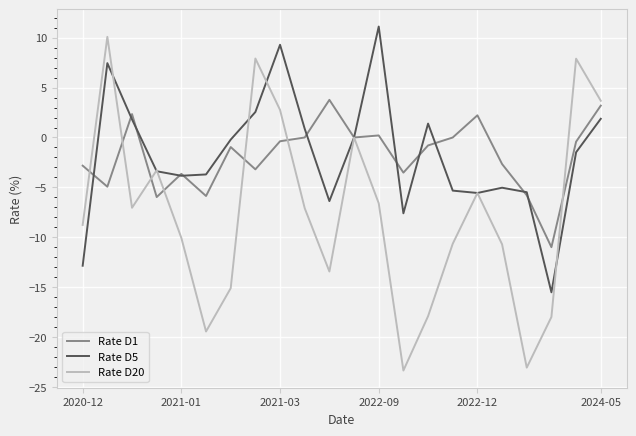

Which series has the widest spread of values?

Rate D20